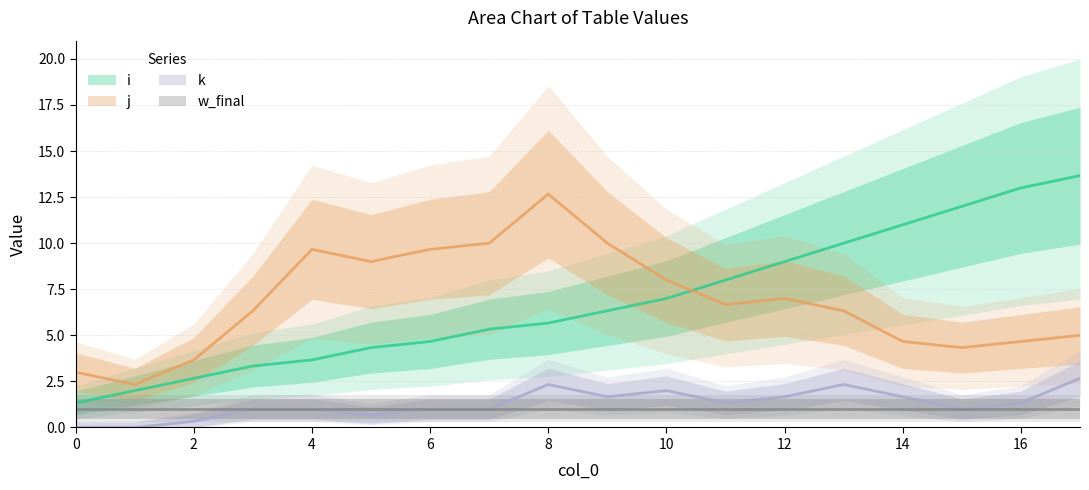

Does the chart display data point markers on the line(s)?

No